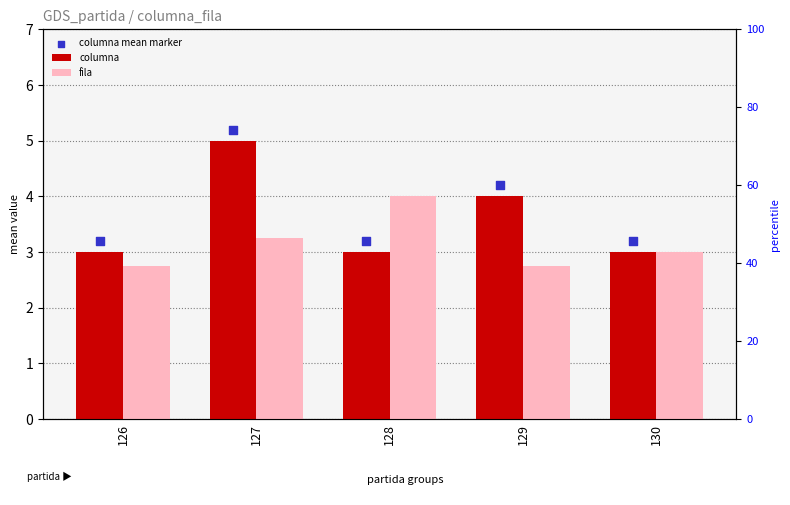

Which series has the widest spread of Y values?

columna